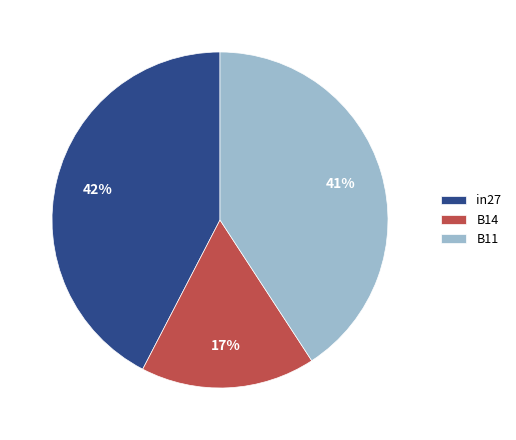

To the nearest percent, what percentage of the pie is in27?

42%